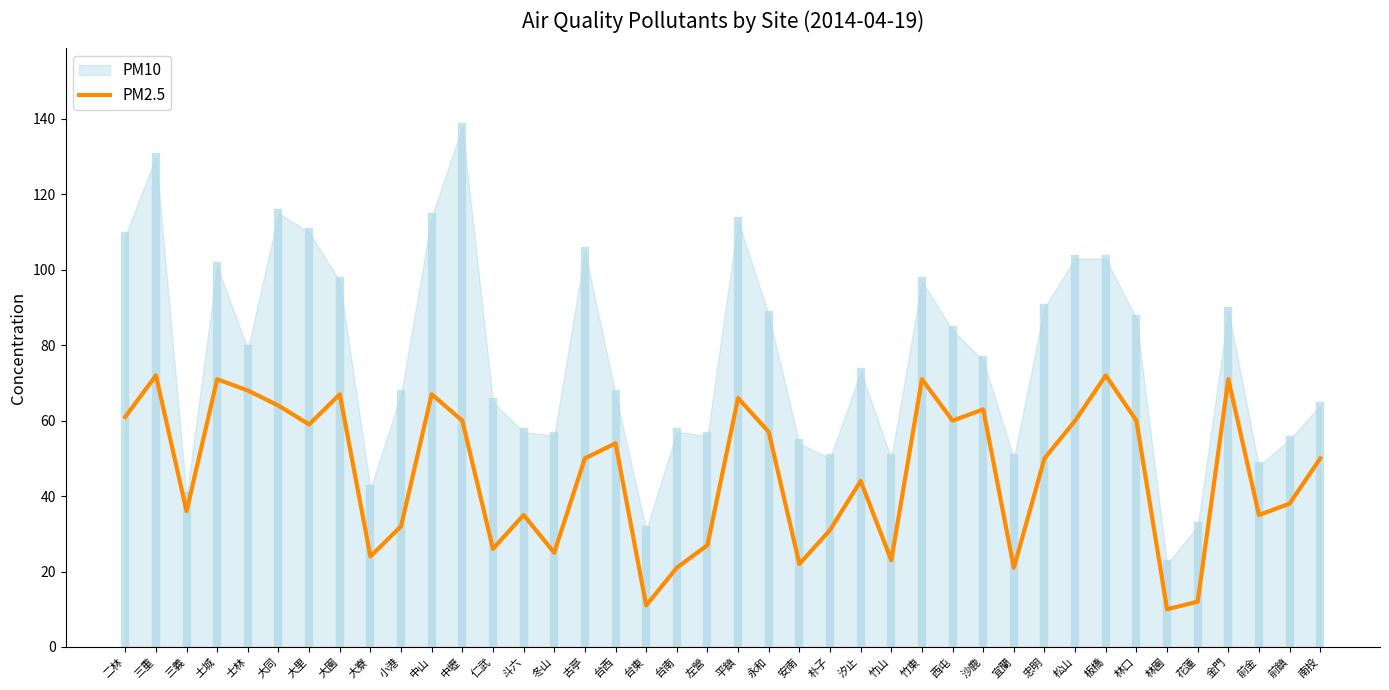

True or false: PM2.5 has a value of 22 at 安南.

True